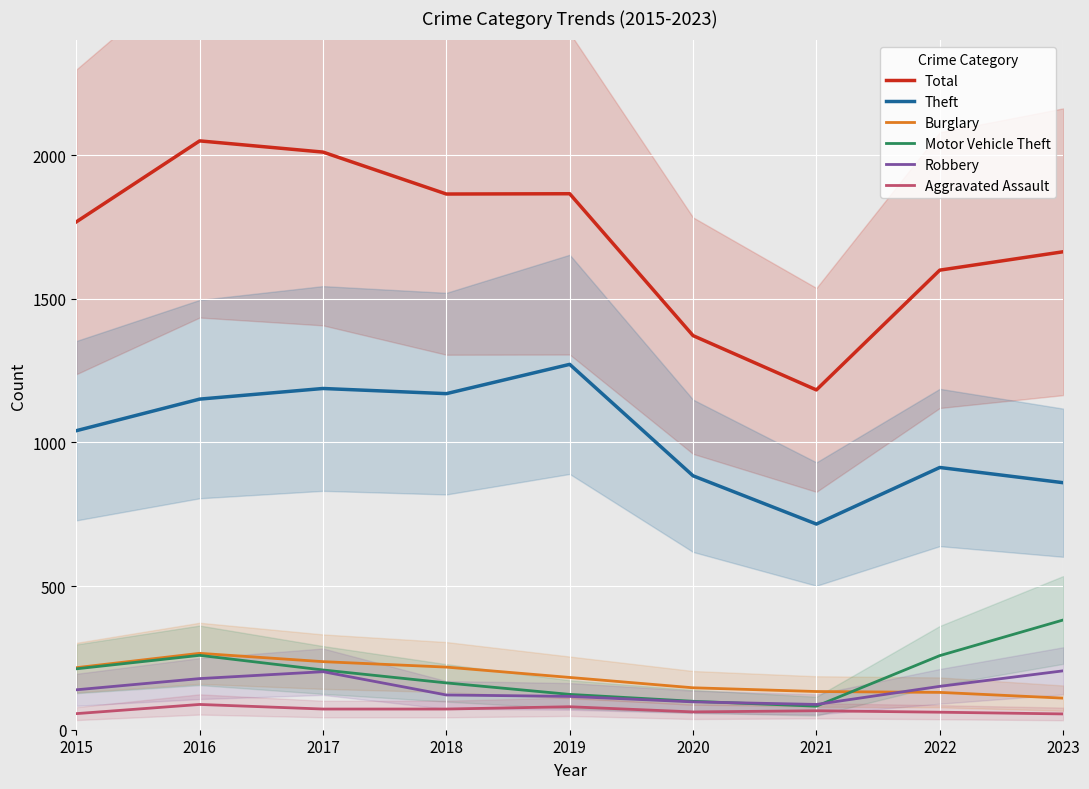

Which series has the widest spread of values?

Total